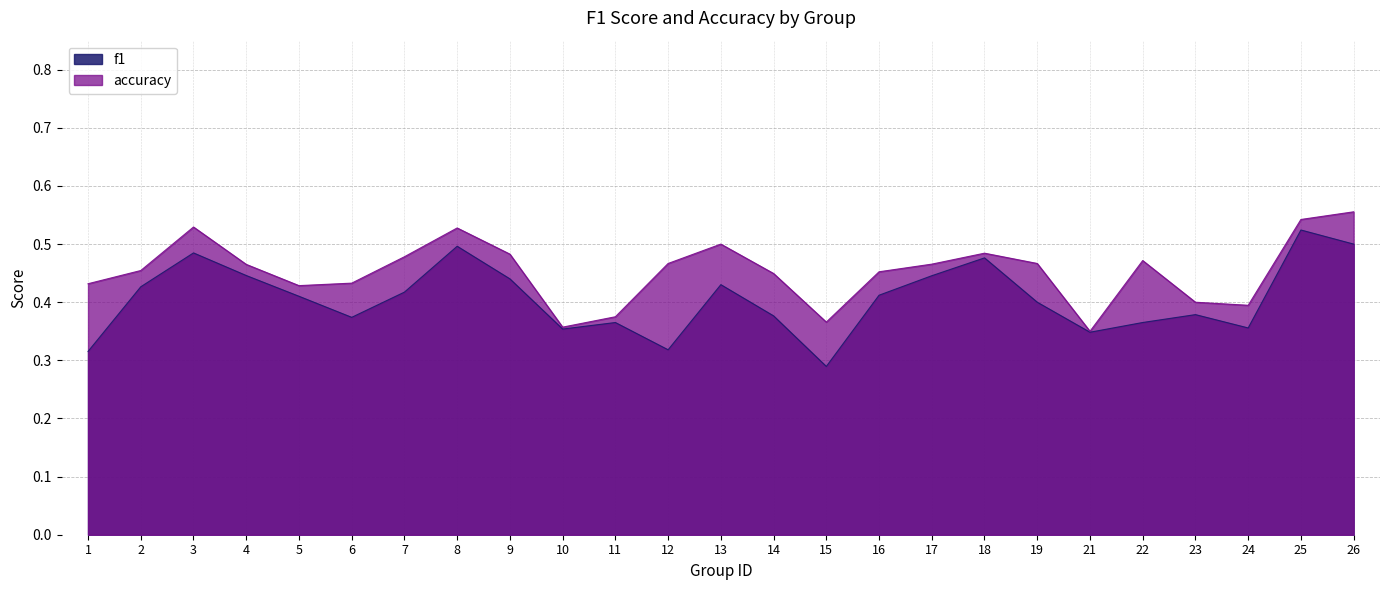

True or false: f1 has more than 1 interior local peaks.

True